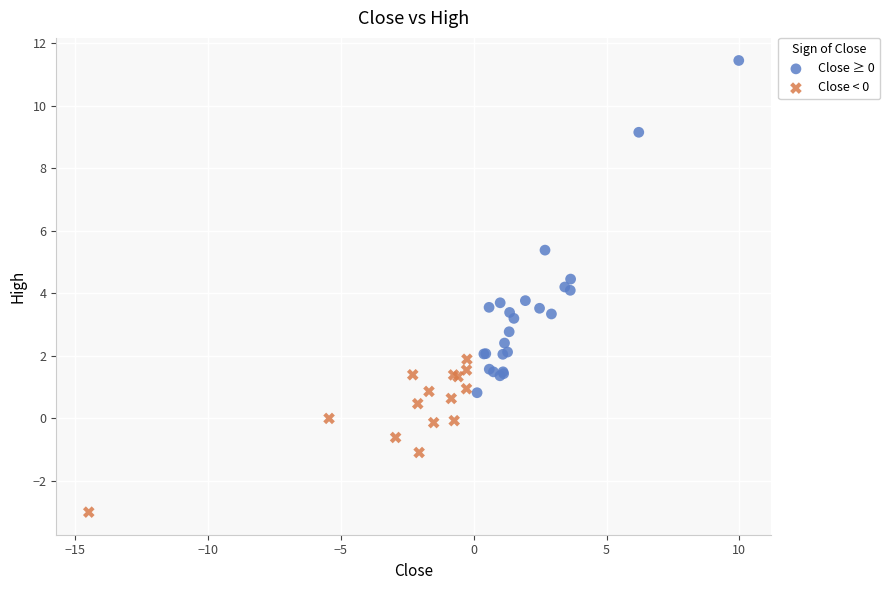

Which series contains the highest Y value?

Close ≥ 0